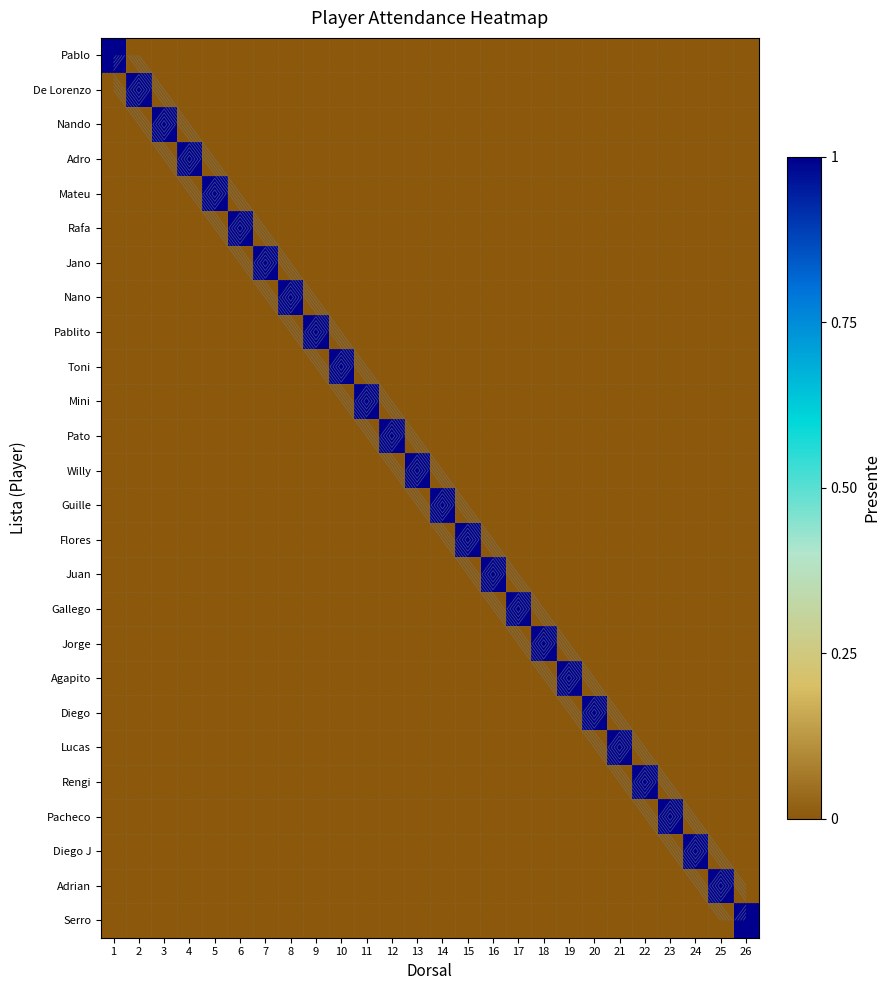

How many categories are shown in the chart?

26